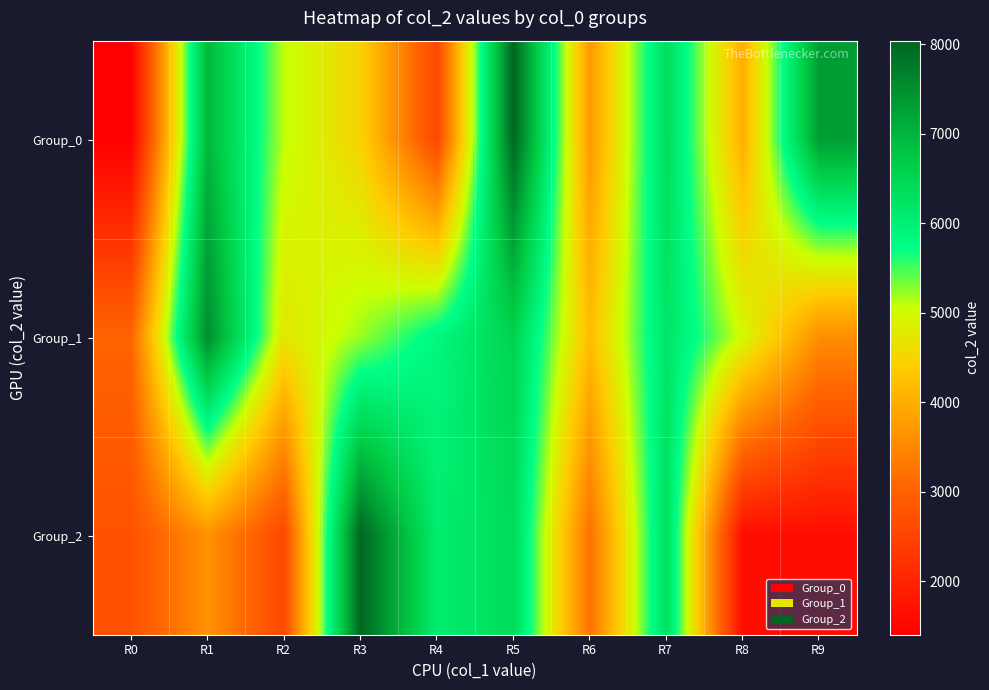

Reading right to left, what are all the values shown in this chart?

Group_0: R9=7330	R8=4009	R7=6363	R6=3741	R5=8029	R4=2564	R3=4478	R2=5102	R1=6967	R0=1400
Group_1: R9=3582	R8=4983	R7=6197	R6=4211	R5=6539	R4=5863	R3=5209	R2=4725	R1=7523	R0=3038
Group_2: R9=1624	R8=1624	R7=6321	R6=3219	R5=6377	R4=6069	R3=8039	R2=2576	R1=3639	R0=2736